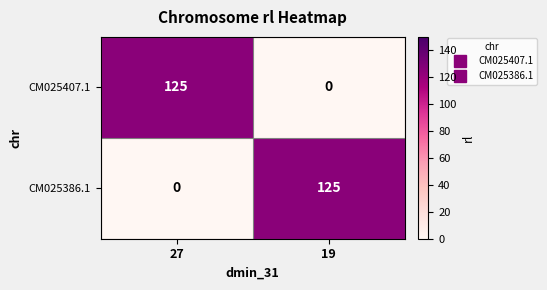

The value of CM025386.1 at 19 is 195. True or false?

False